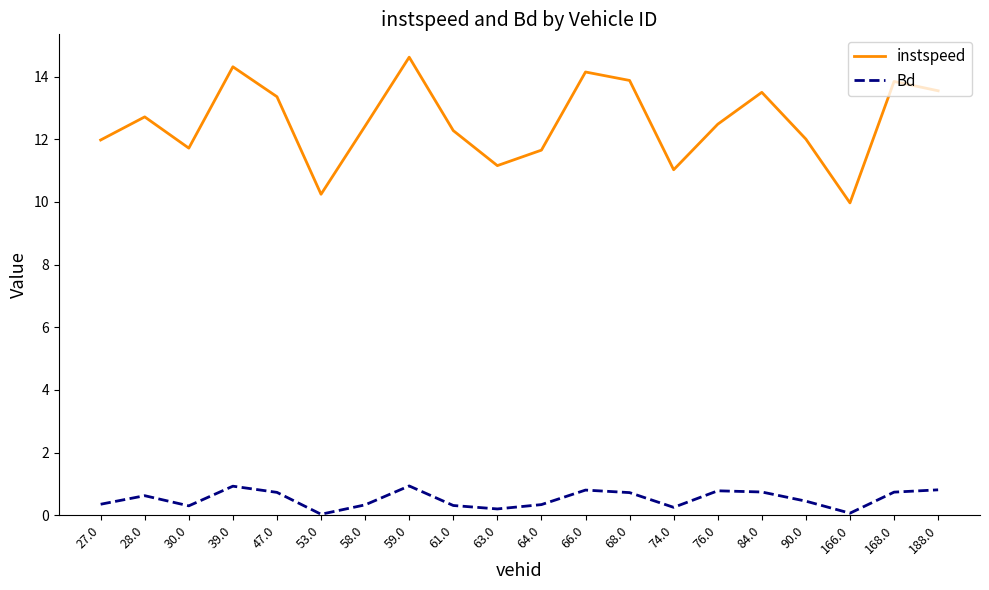

Where is the first local maximum for Bd?

28.0